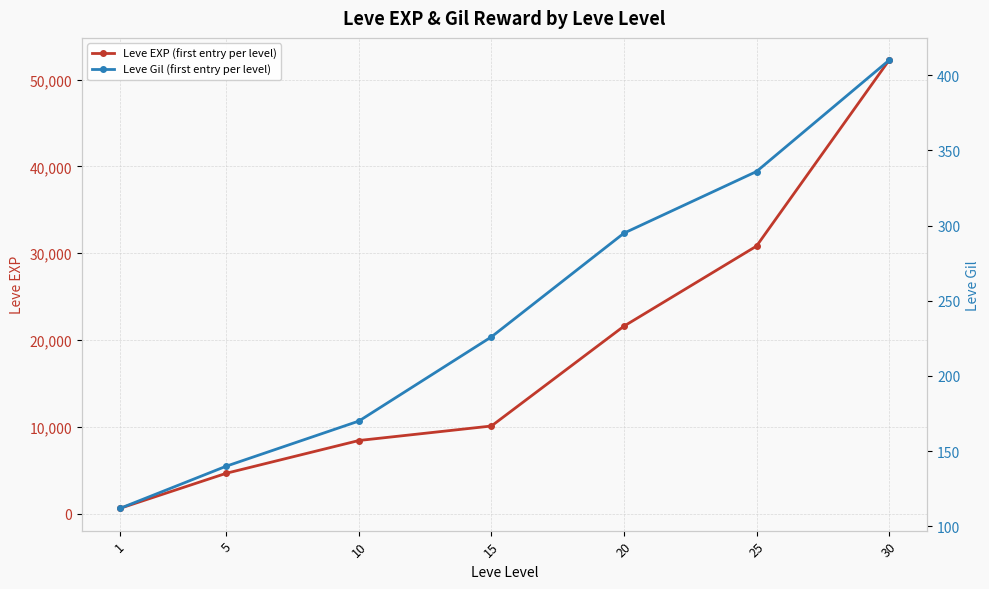

Between 30 and 15, which is larger?

30